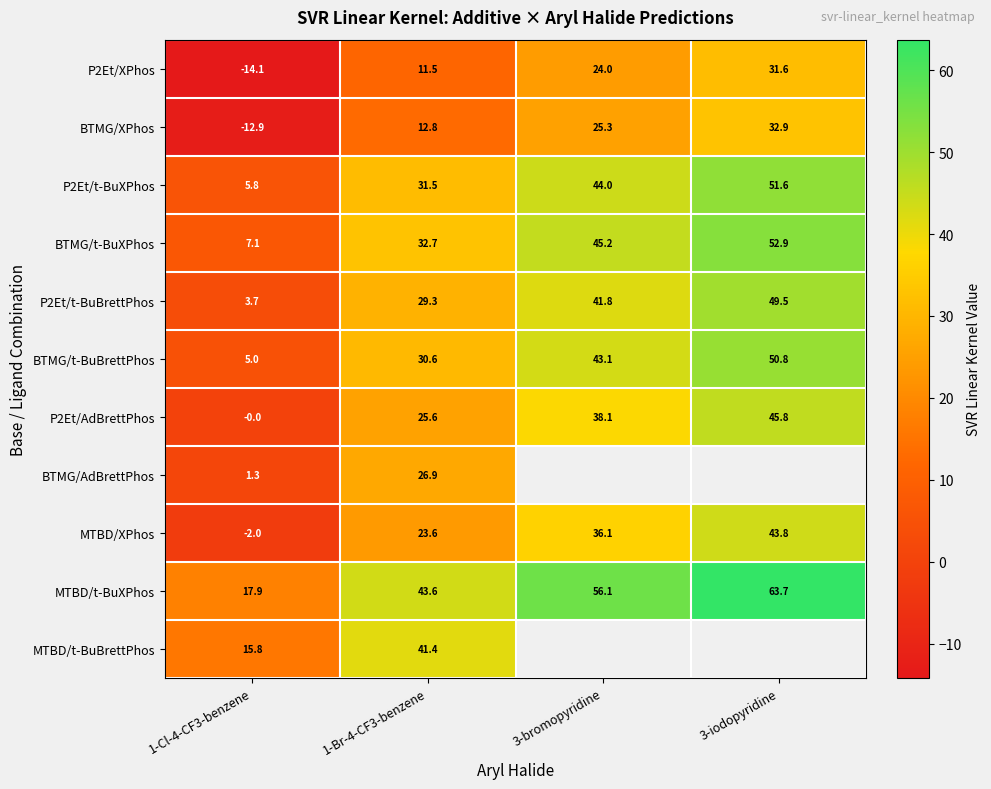

Is the value of MTBD/XPhos at 1-Cl-4-CF3-benzene greater than the value of P2Et/XPhos at 3-iodopyridine?

No